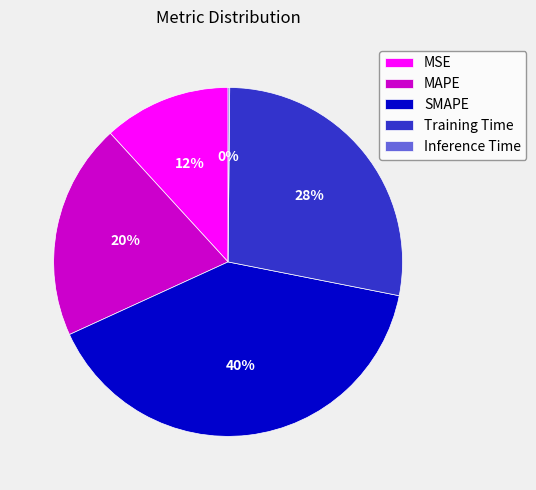

True or false: MAPE accounts for 20% of the total.

True